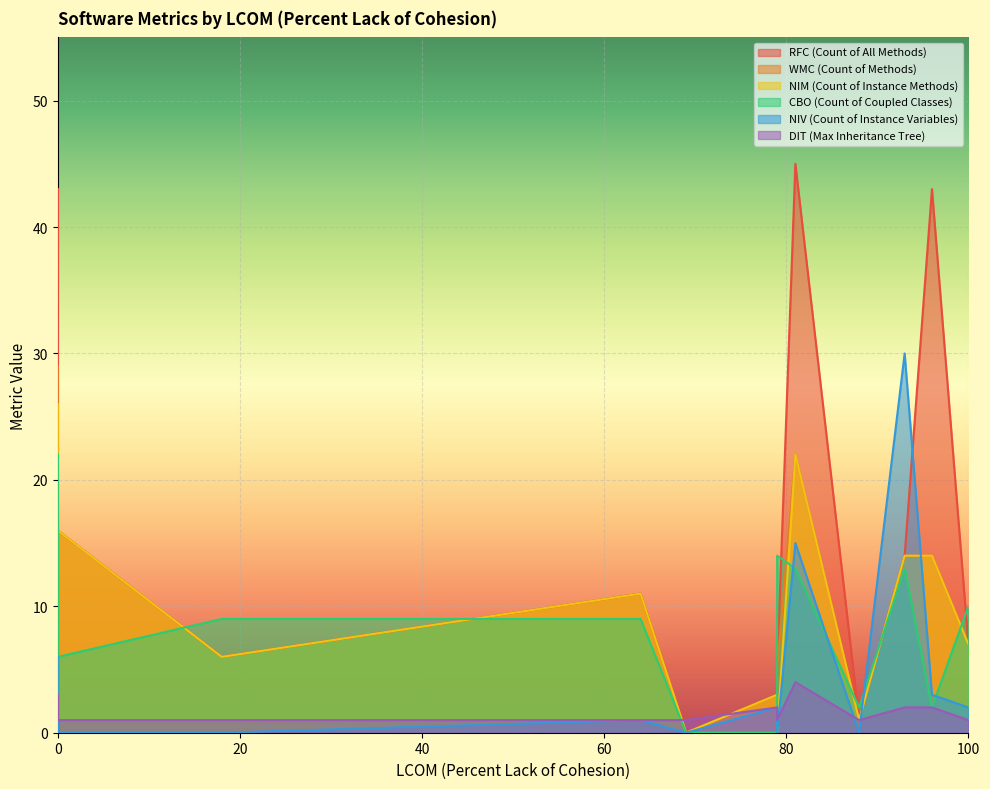

The NIM (Count of Instance Methods) series shows 7 at 64. True or false?

False